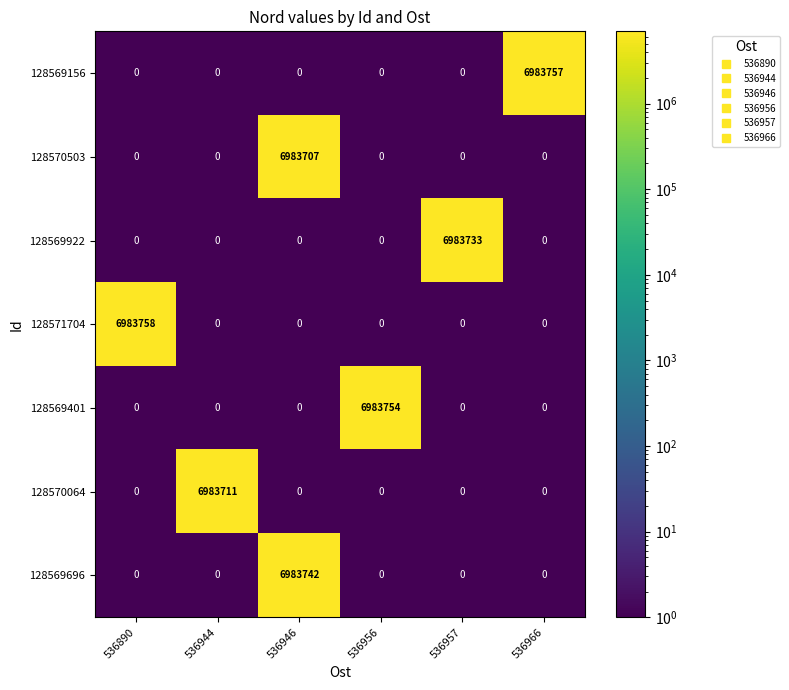

Rank the series by their maximum value, from lowest to highest.

128570503, 128570064, 128569922, 128569696, 128569401, 128569156, 128571704